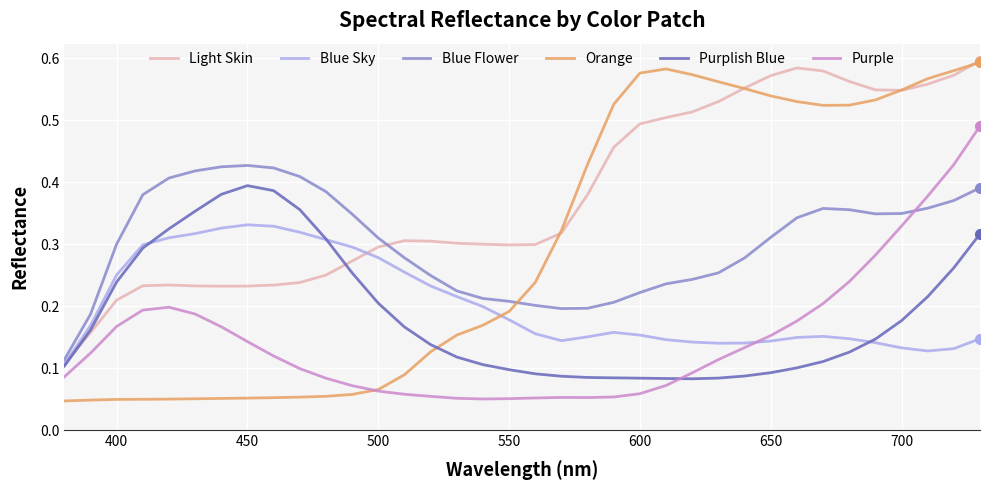

Which series has the widest spread of values?

Orange